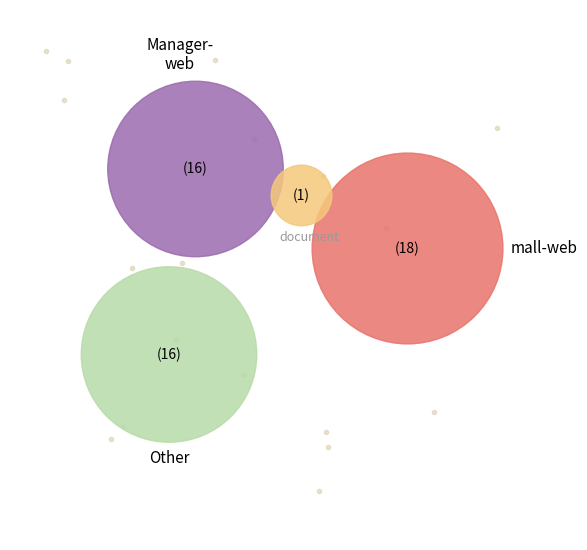

Is  the majority of the pie?

No